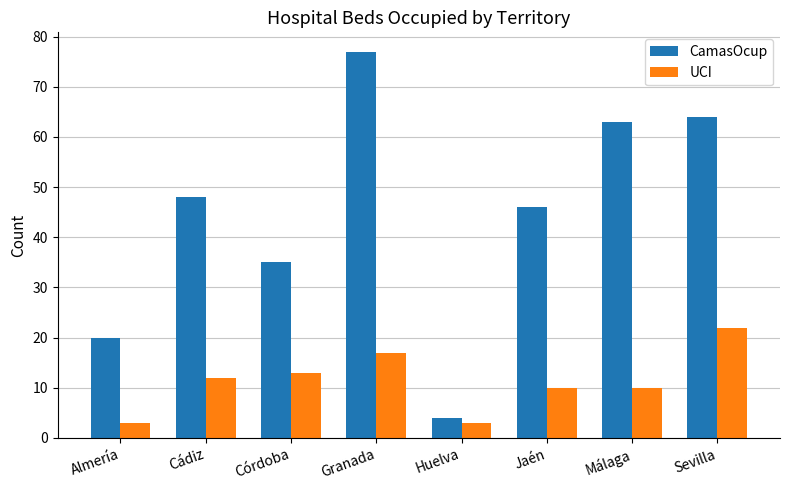

Reading left to right, list all the values displayed in this chart.

CamasOcup: Almería=20	Cádiz=48	Córdoba=35	Granada=77	Huelva=4	Jaén=46	Málaga=63	Sevilla=64
UCI: Almería=3	Cádiz=12	Córdoba=13	Granada=17	Huelva=3	Jaén=10	Málaga=10	Sevilla=22